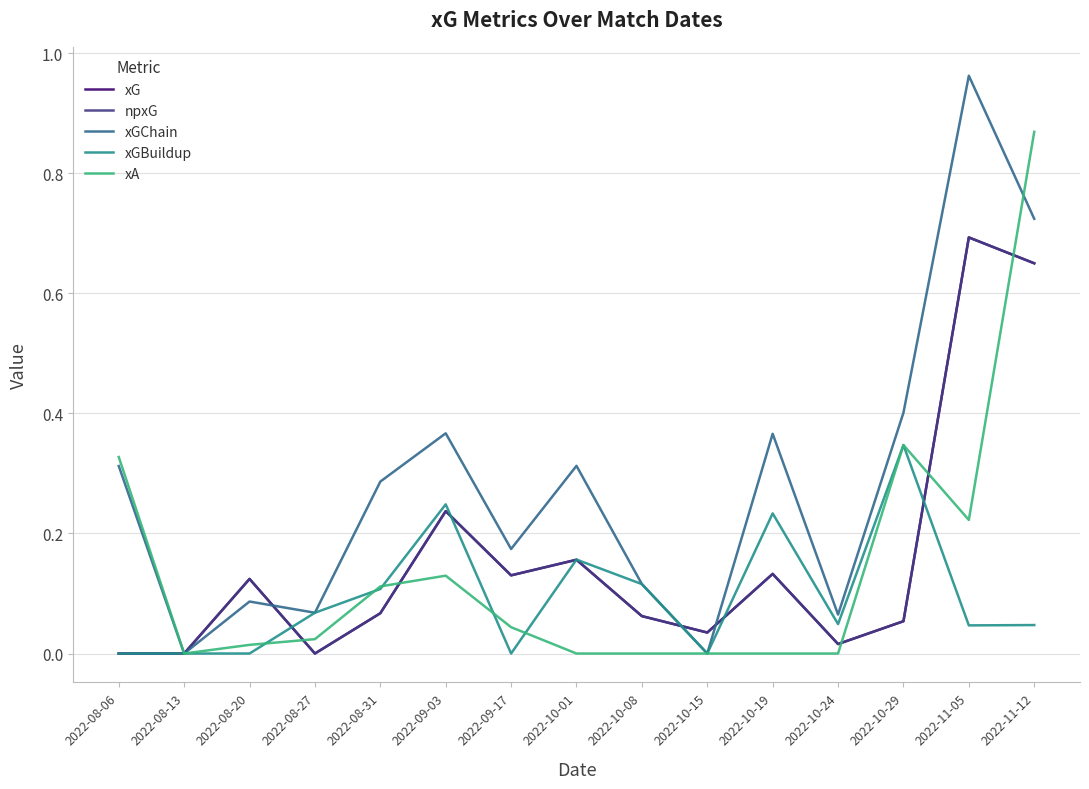

How many interior local valleys does the xA series have?

2